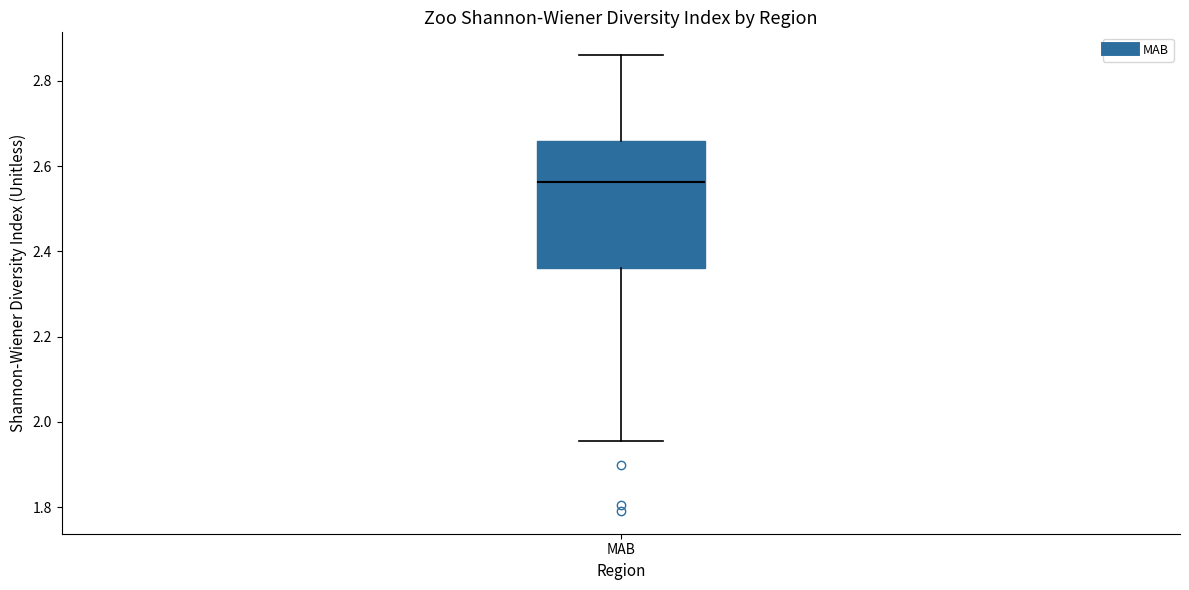

Read this box plot against the y-axis: the position of the median line, the range covered by the box, and the ends of both whiskers. The values are not printed on the chart, so give them approximately, as read against the axis.

median 2.56, box 2.36 to 2.66, whiskers 1.96 to 2.86